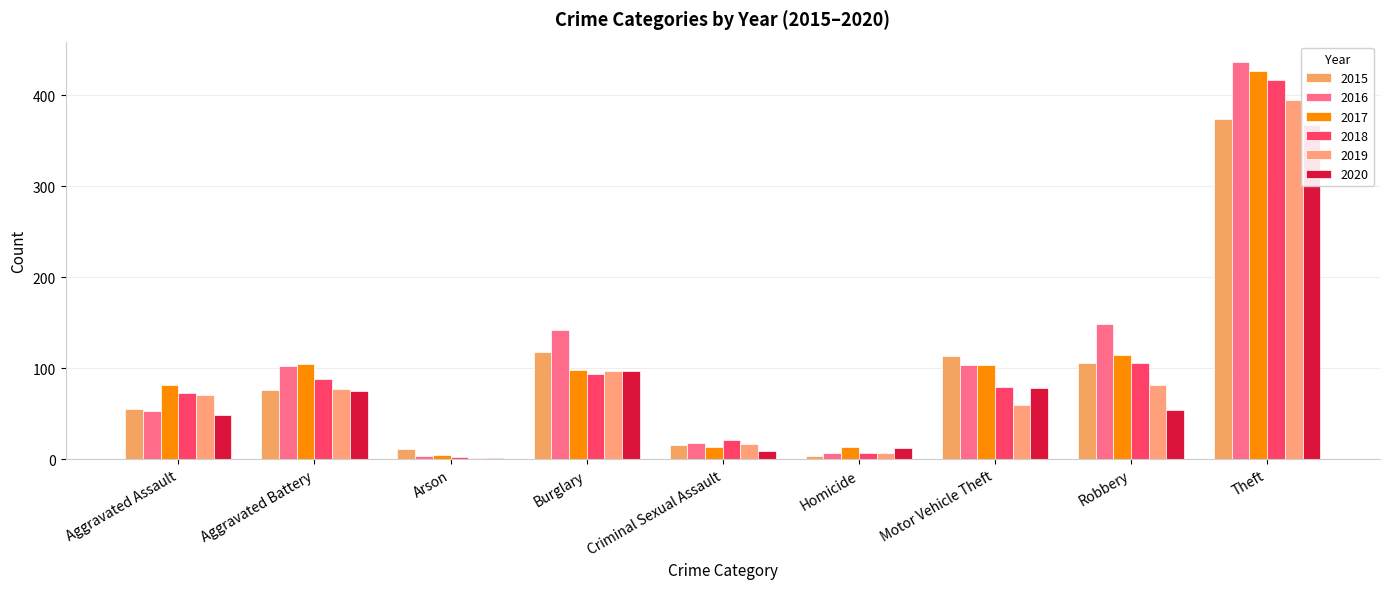

What are all the series names shown in the legend?

2015, 2016, 2017, 2018, 2019, 2020